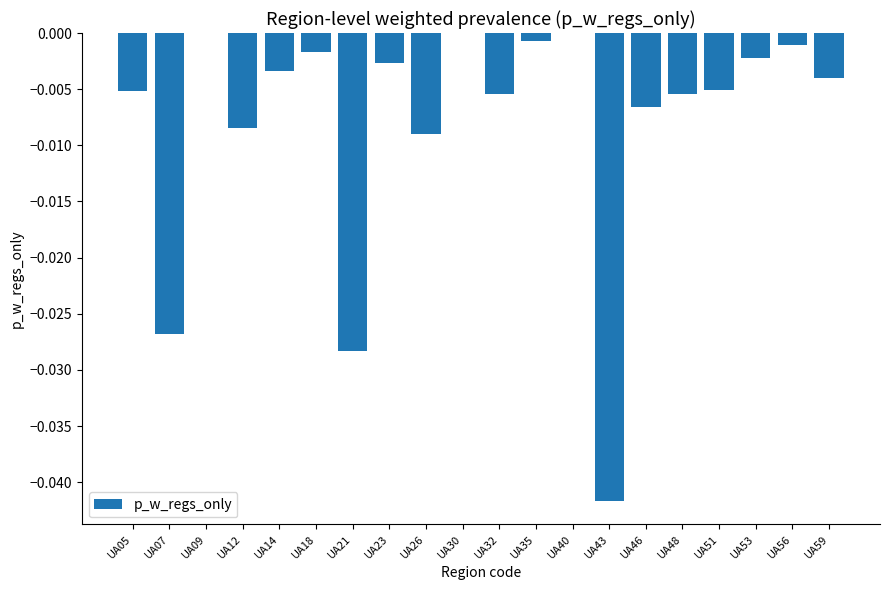

The value at UA32 is -0.0. True or false?

True